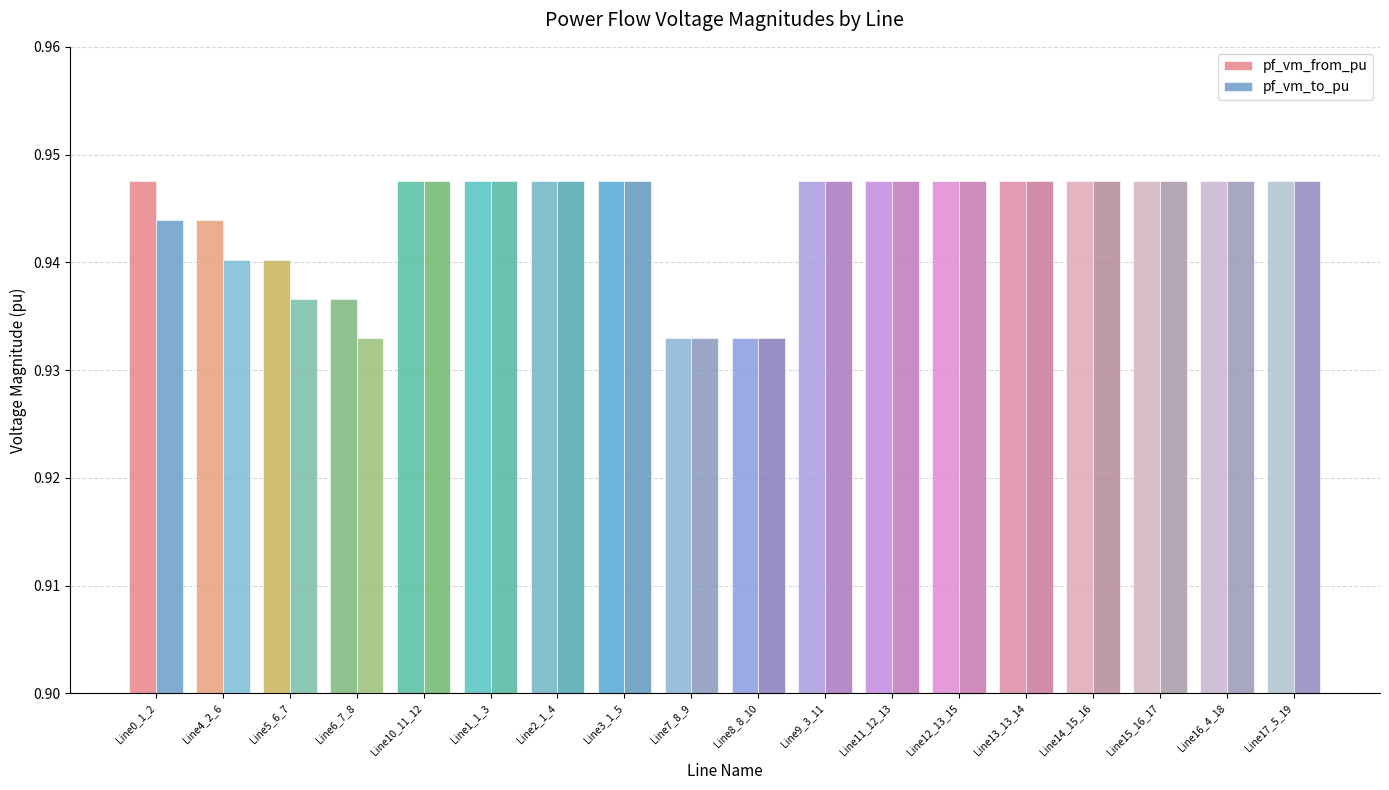

The value of pf_vm_from_pu at Line0_1_2 is 0.4. True or false?

False